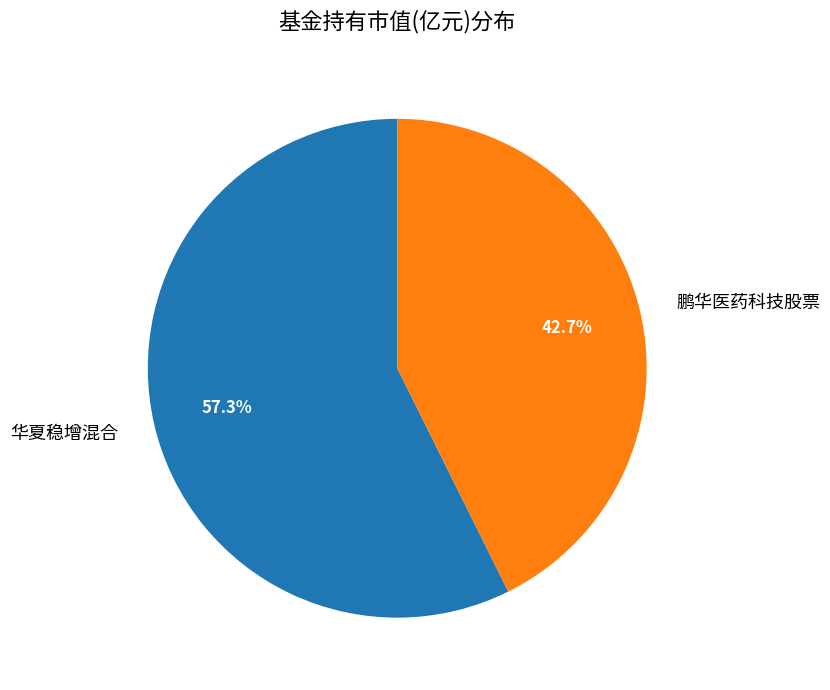

Rank the categories by value from lowest to highest.

鹏华医药科技股票, 华夏稳增混合